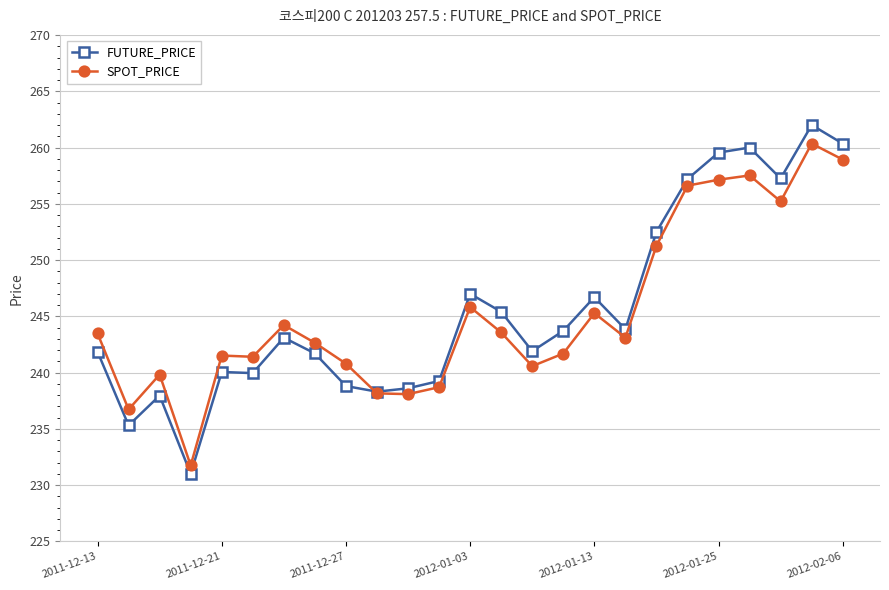

True or false: SPOT_PRICE has more than 2 interior local peaks.

True